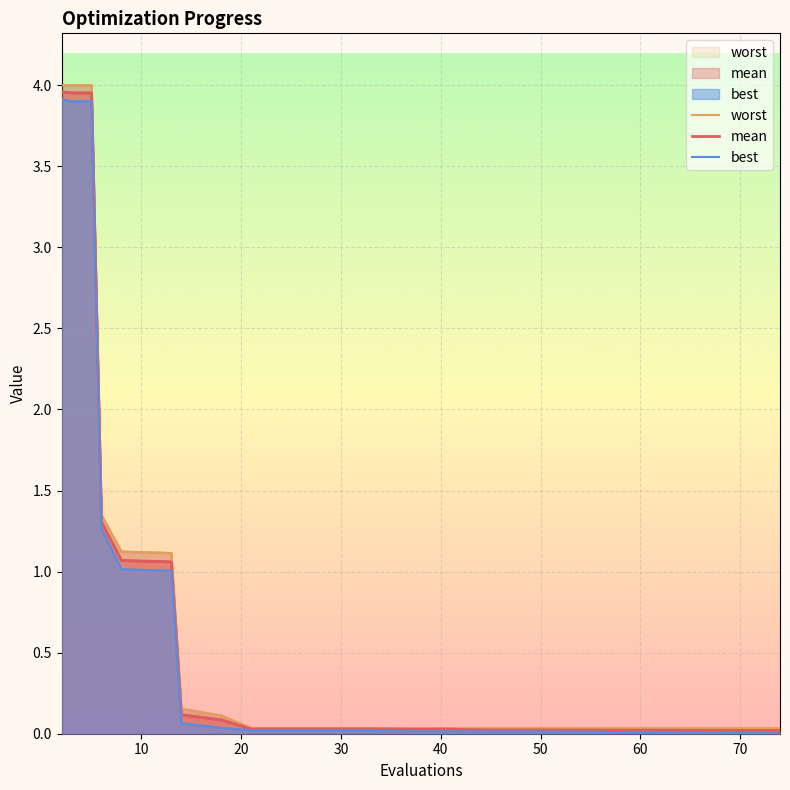

True or false: worst has more than 1 interior local peaks.

False